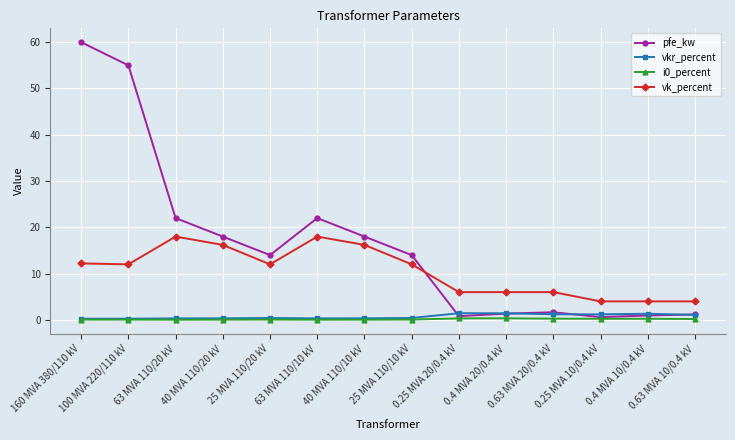

Which series changed the most between 100 MVA 220/110 kV and 0.4 MVA 20/0.4 kV?

pfe_kw